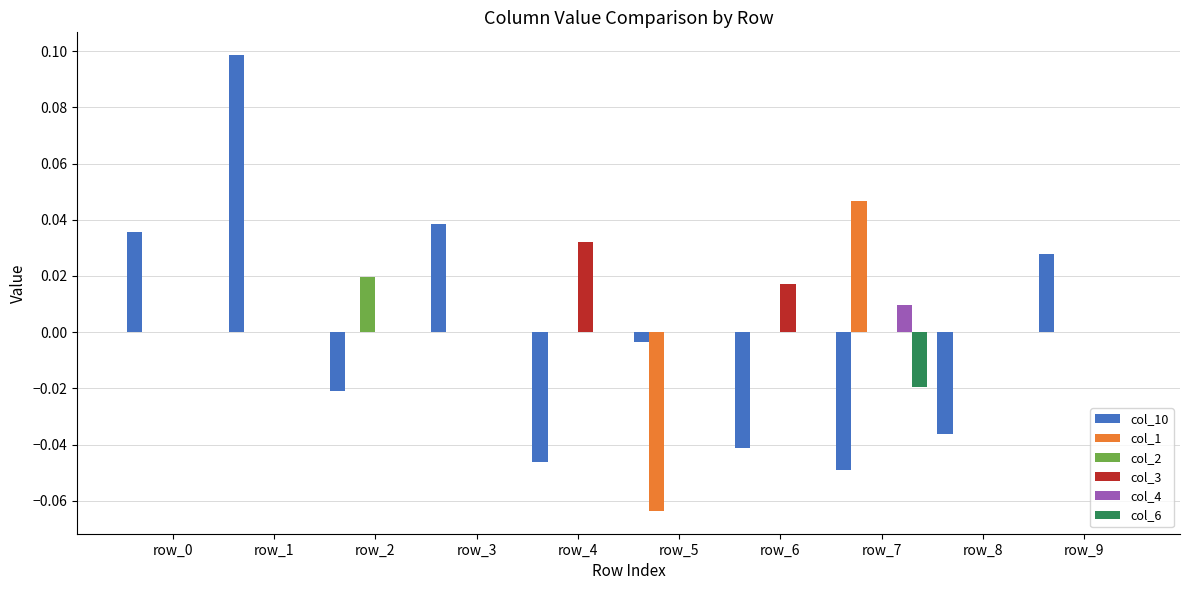

How many data points does each series have?

10